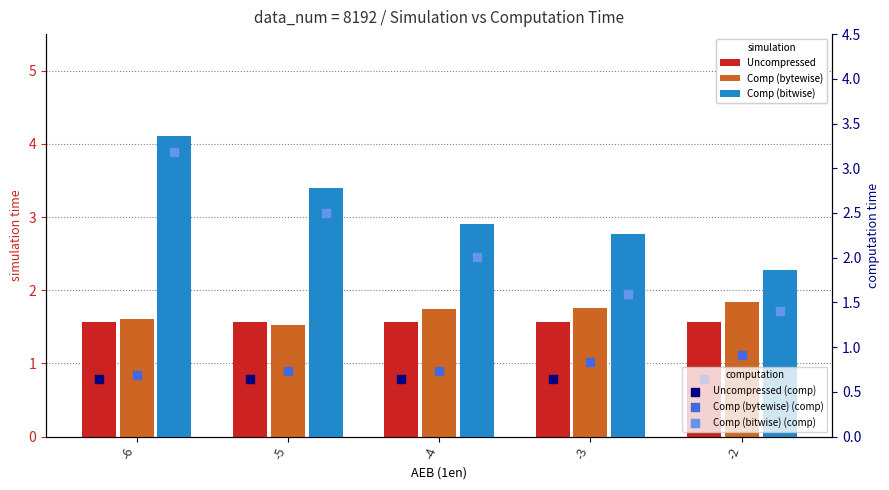

Which series has the widest spread of Y values?

Comp (bitwise)